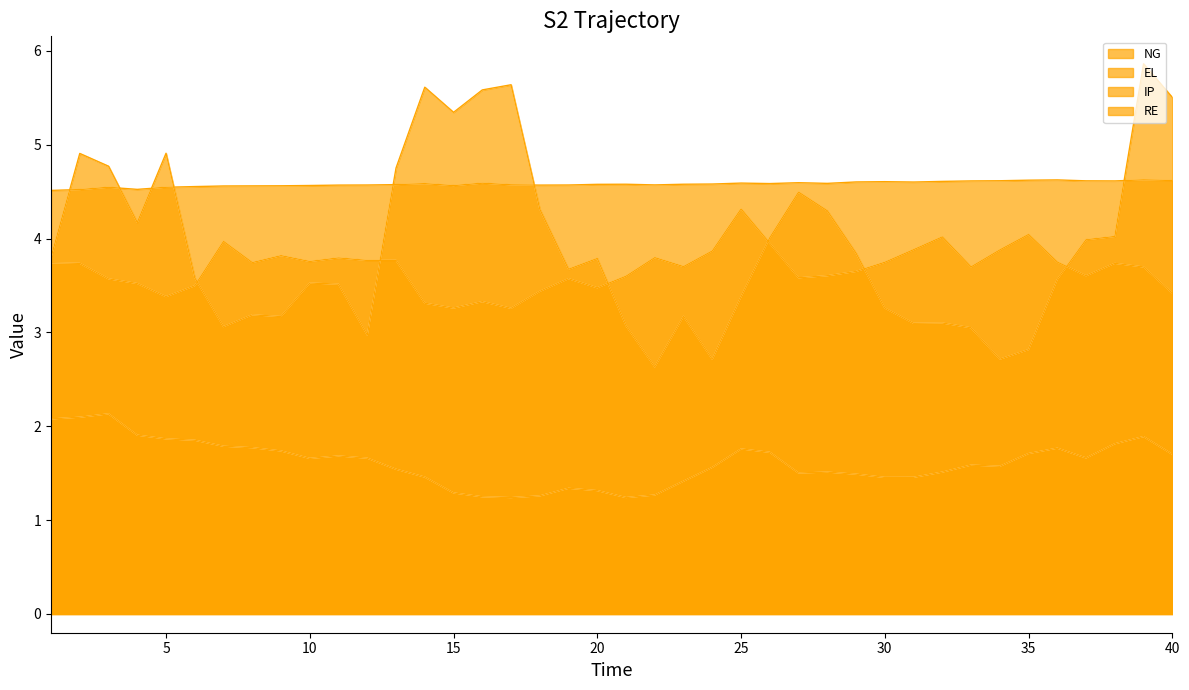

Is it true that EL equals 6.4 at 23?

False